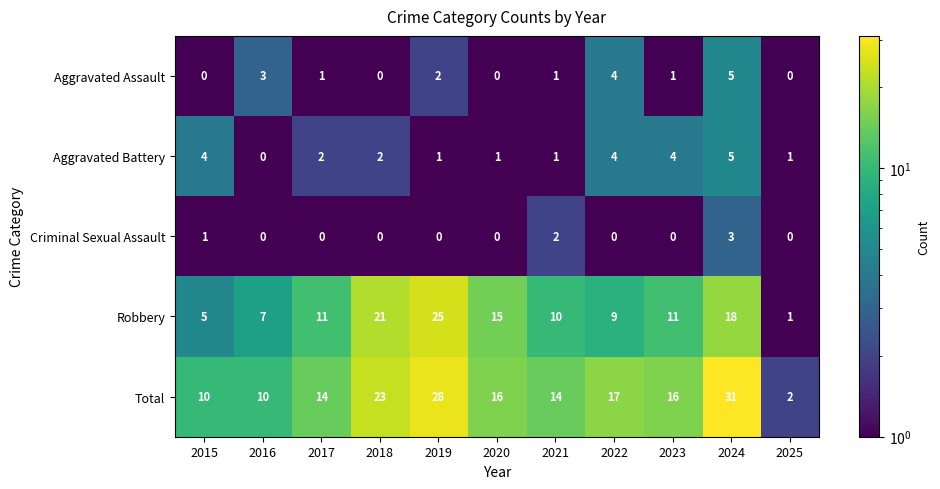

What is the difference between the Robbery values at 2019 and 2024?

7